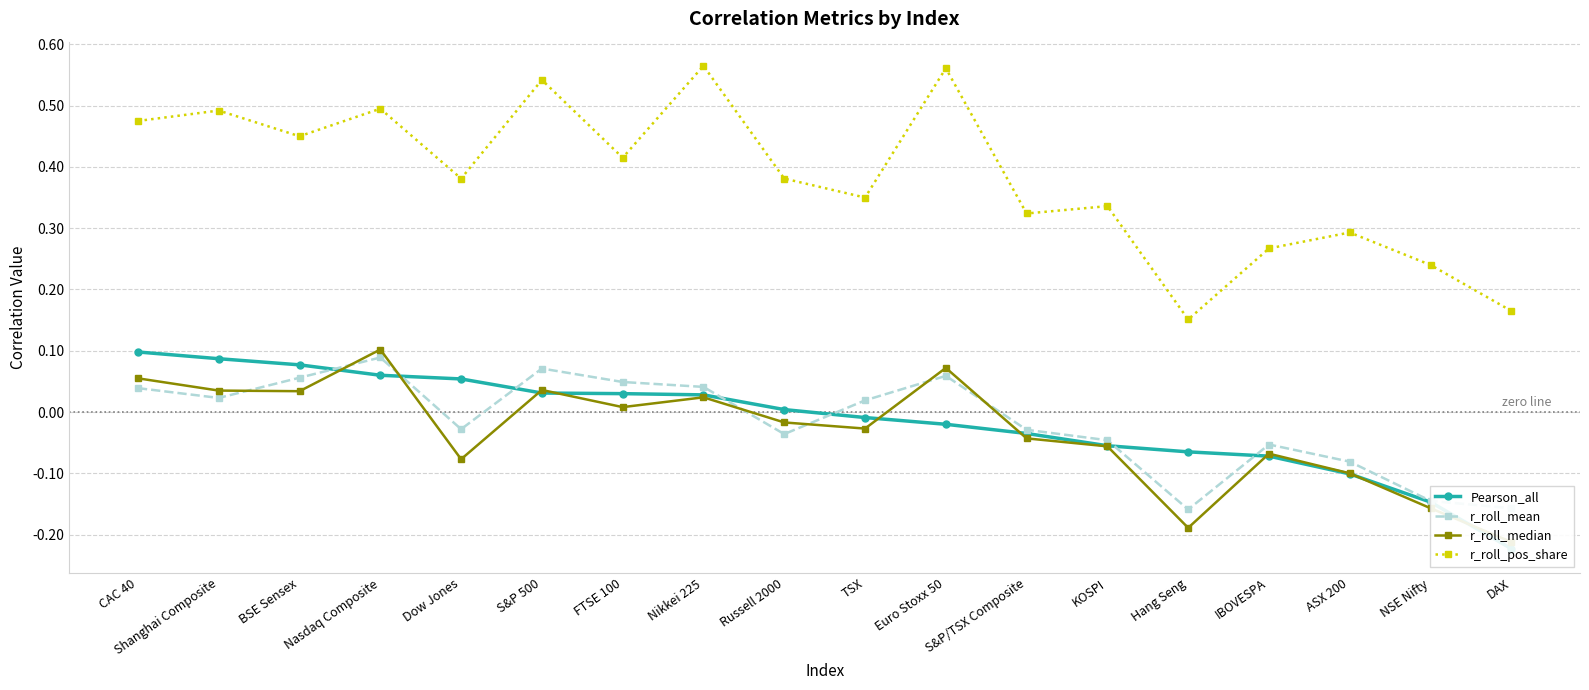

Rank the categories by r_roll_median value from highest to lowest.

Nasdaq Composite, Euro Stoxx 50, CAC 40, S&P 500, Shanghai Composite, BSE Sensex, Nikkei 225, FTSE 100, Russell 2000, TSX, S&P/TSX Composite, KOSPI, IBOVESPA, Dow Jones, ASX 200, NSE Nifty, Hang Seng, DAX